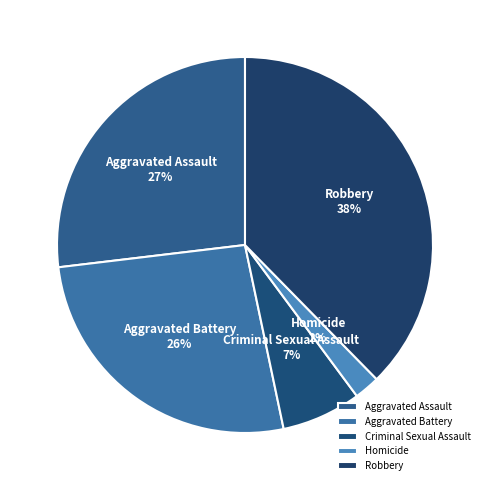

Is it true that Aggravated Assault is 27% of the pie?

True